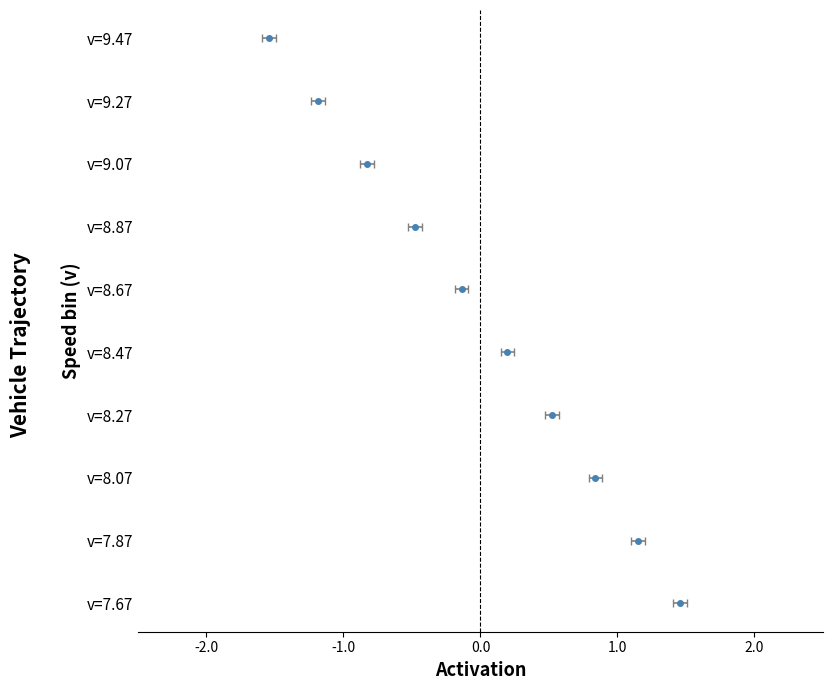

What is the label of the 2nd bar from the right?

v=9.27